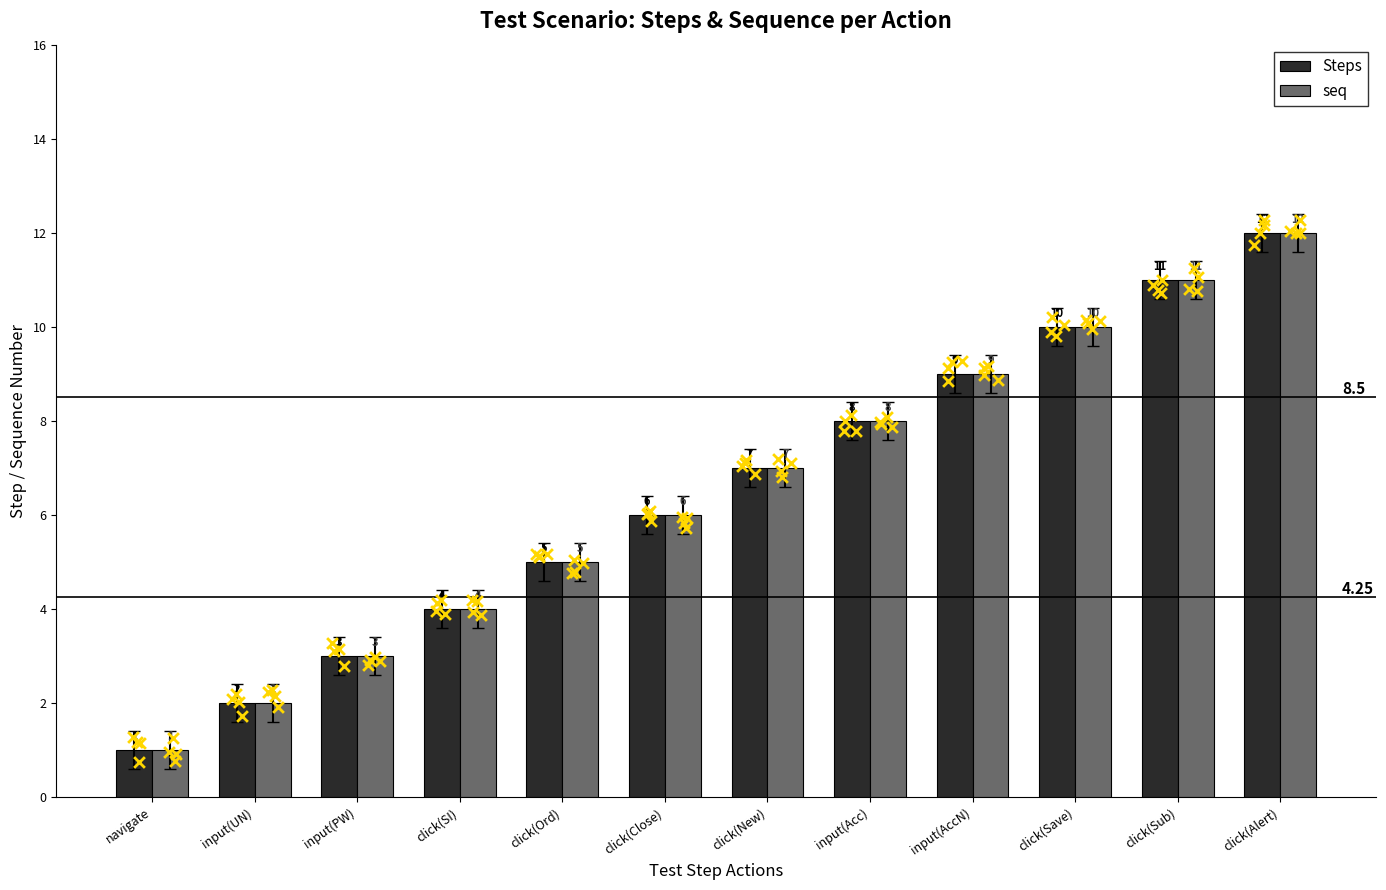

Which series contains the lowest Y value?

Steps